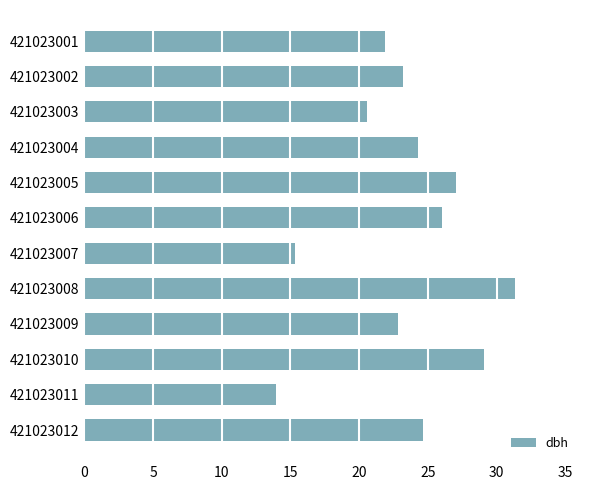

What is the difference between the maximum and minimum values?

17.4